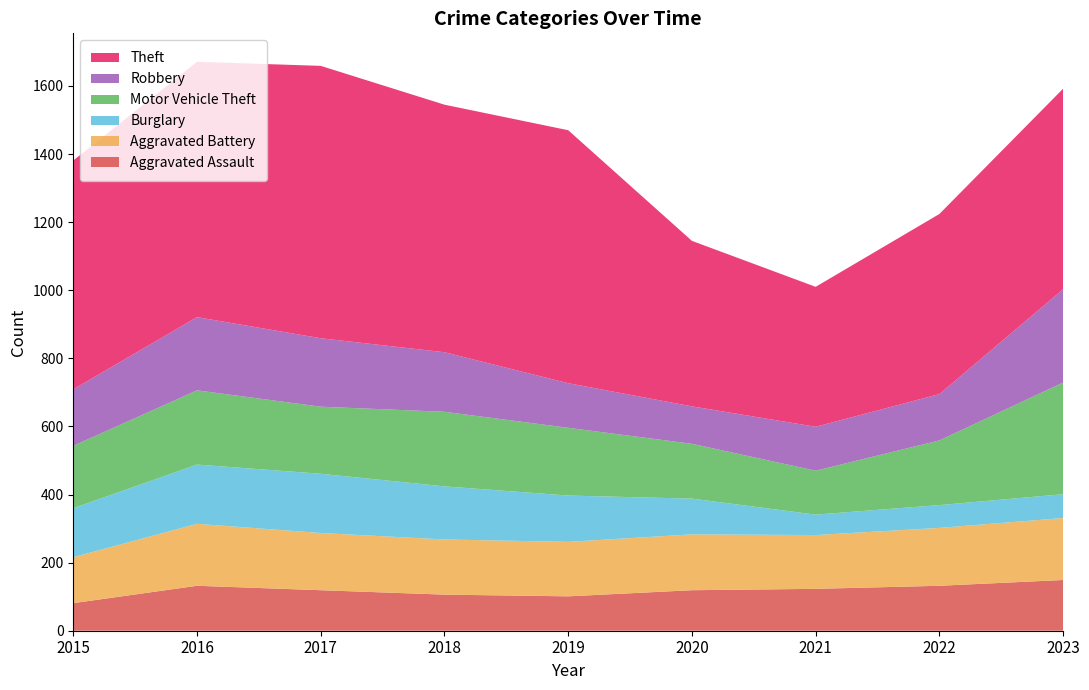

Reading left to right, list all the values displayed in this chart.

Aggravated Assault: 2015=81	2016=132	2017=119	2018=106	2019=101	2020=119	2021=123	2022=132	2023=149
Aggravated Battery: 2015=135	2016=182	2017=168	2018=162	2019=160	2020=164	2021=158	2022=170	2023=182
Burglary: 2015=144	2016=174	2017=174	2018=156	2019=136	2020=105	2021=60	2022=67	2023=70
Motor Vehicle Theft: 2015=183	2016=218	2017=197	2018=219	2019=199	2020=161	2021=129	2022=190	2023=328
Robbery: 2015=166	2016=215	2017=201	2018=175	2019=131	2020=110	2021=129	2022=136	2023=274
Theft: 2015=672	2016=750	2017=800	2018=727	2019=743	2020=486	2021=411	2022=529	2023=589